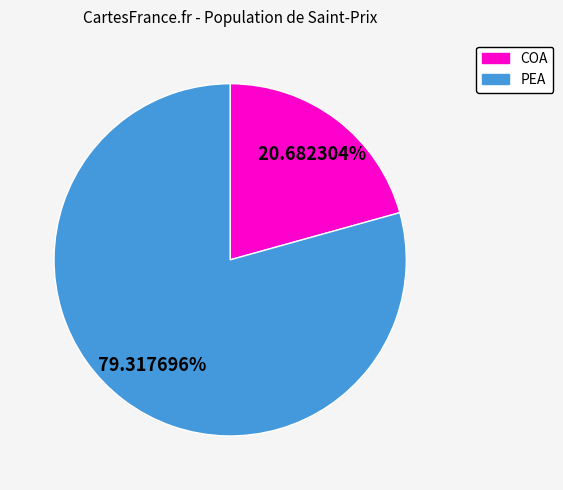

To the nearest percent, what is the average slice percentage?

50%